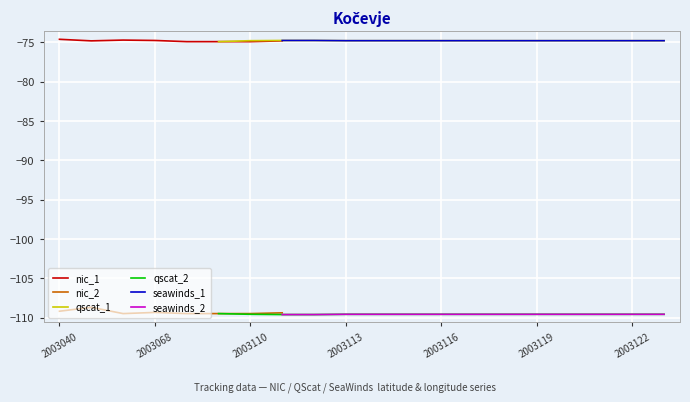

The seawinds_2 series shows -109.6 at 2003116. True or false?

True